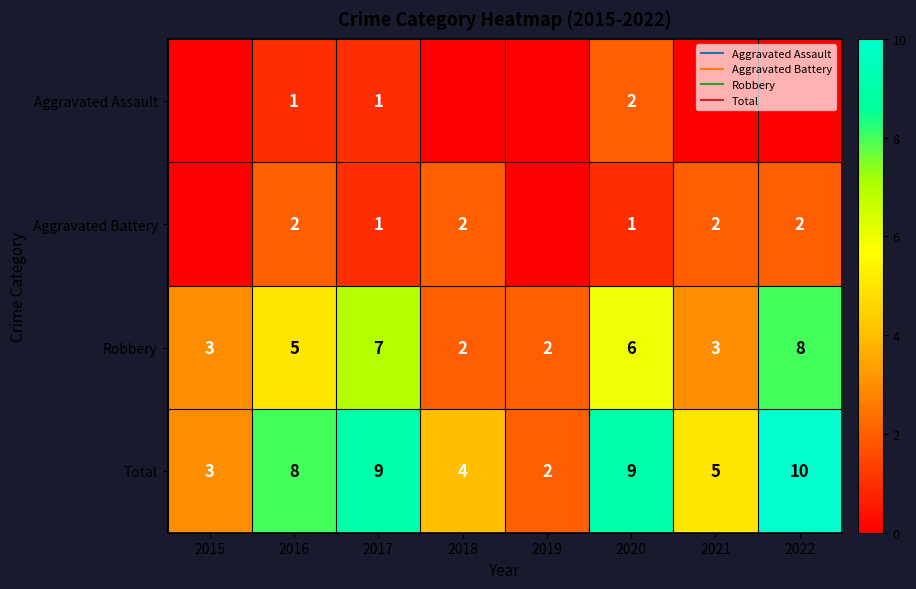

True or false: Total has a value of 8 at 2016.

True